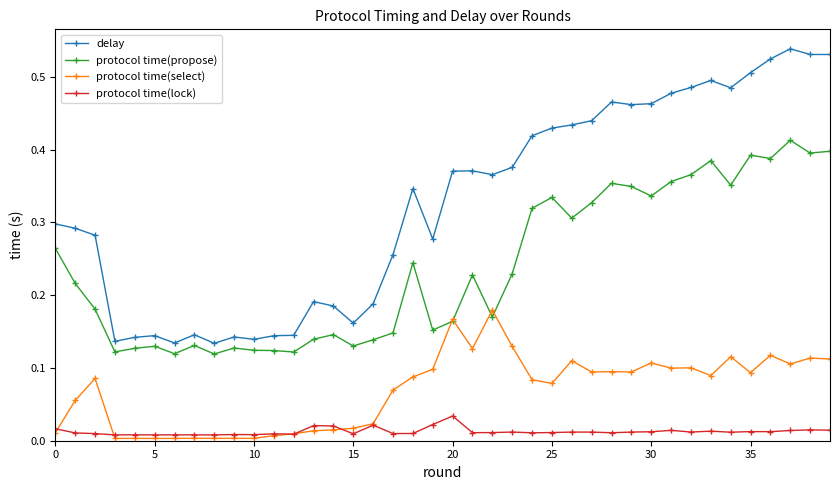

Does the chart display data point markers on the line(s)?

Yes